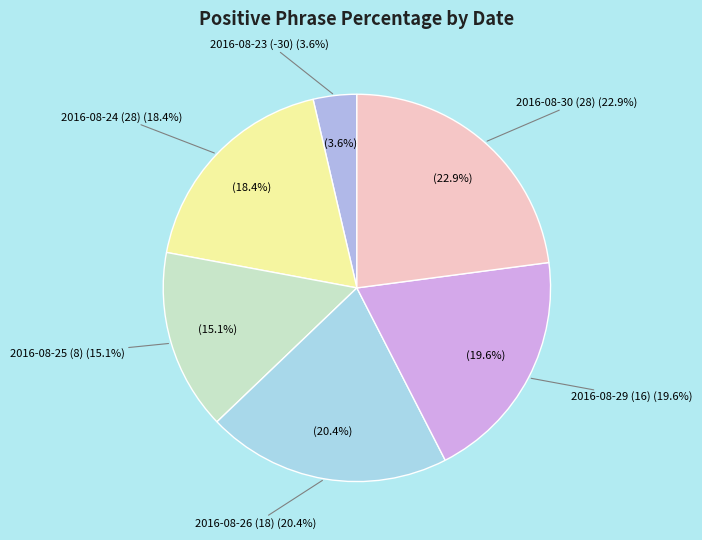

True or false: 2016-08-23 (-30) accounts for 17% of the total.

False